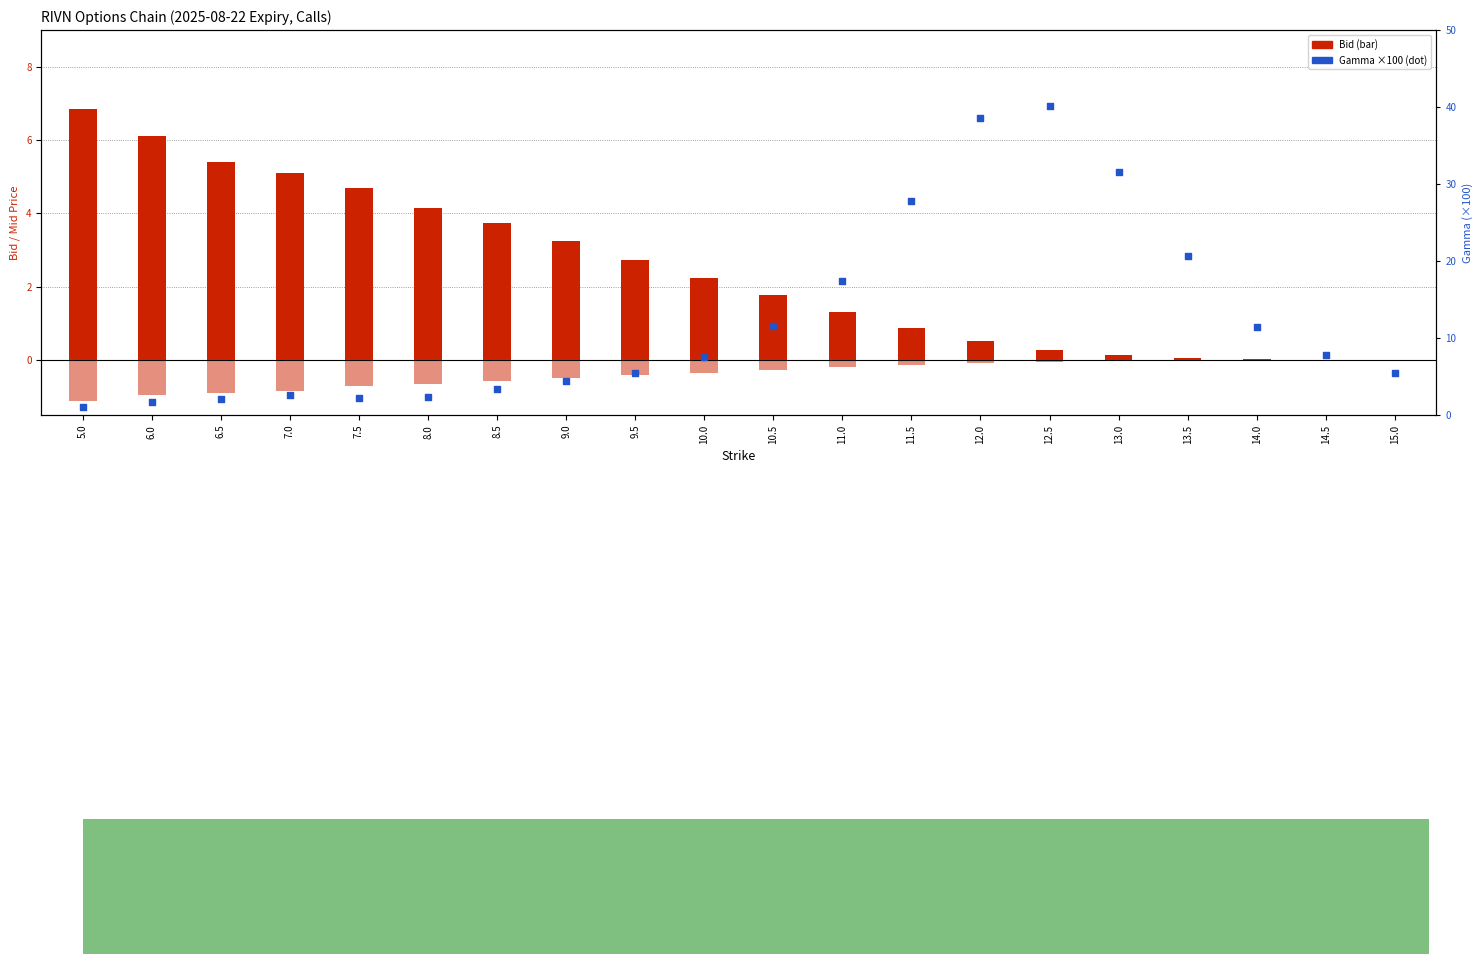

Which series contains the lowest Y value?

Bid